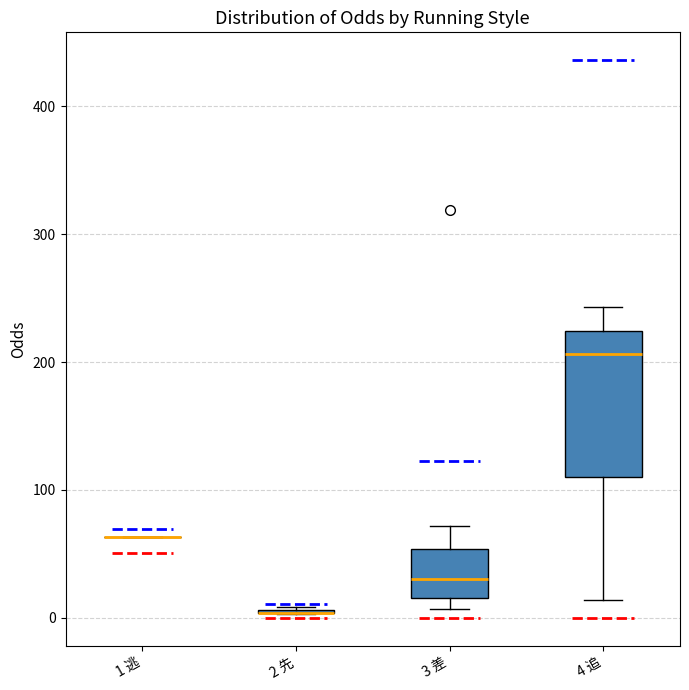

Reading left to right, read every box against the y-axis: the position of its median line, the range the box covers, and the ends of its whiskers. The values are not printed on the chart, so give them approximately, as read against the axis.

1 逃: box collapsed to a line at 60, whiskers 60 to 60
2 先: box collapsed to a line at 0, whiskers 0 to 10
3 差: median 30, box 20 to 50, whiskers 10 to 70
4 追: median 210, box 110 to 220, whiskers 10 to 240